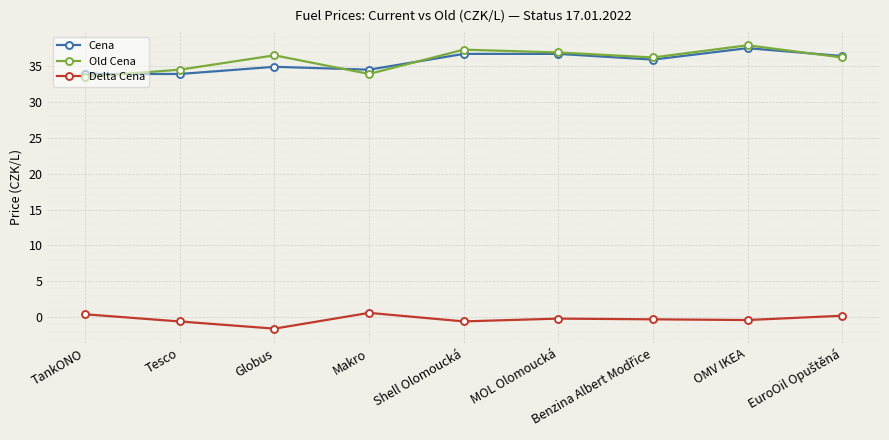

True or false: Cena and Delta Cena intersect in this chart.

False